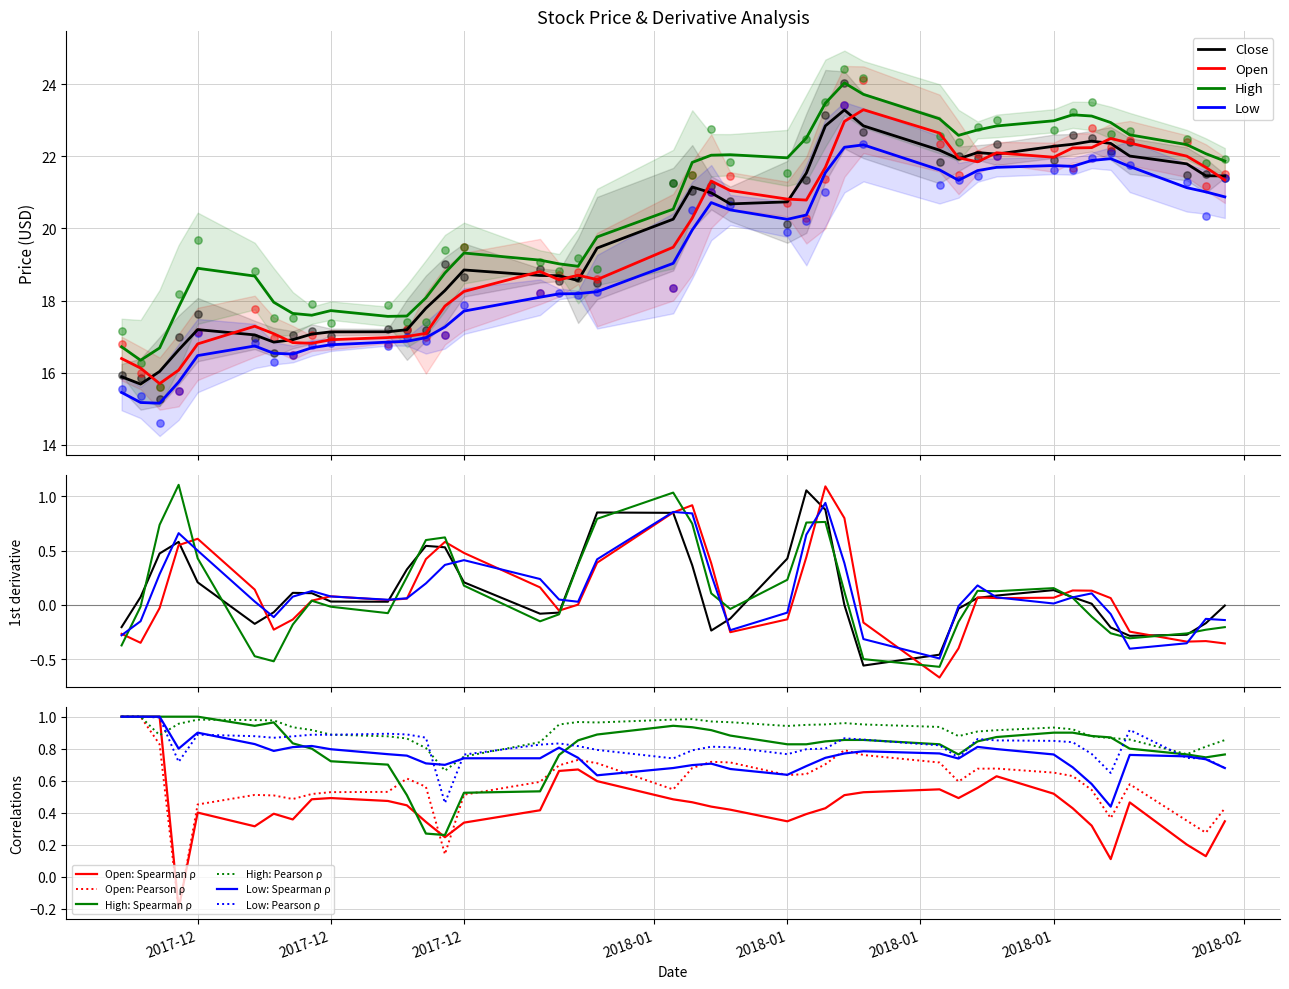

At which category is the sum across all series the highest?

2018-01-11